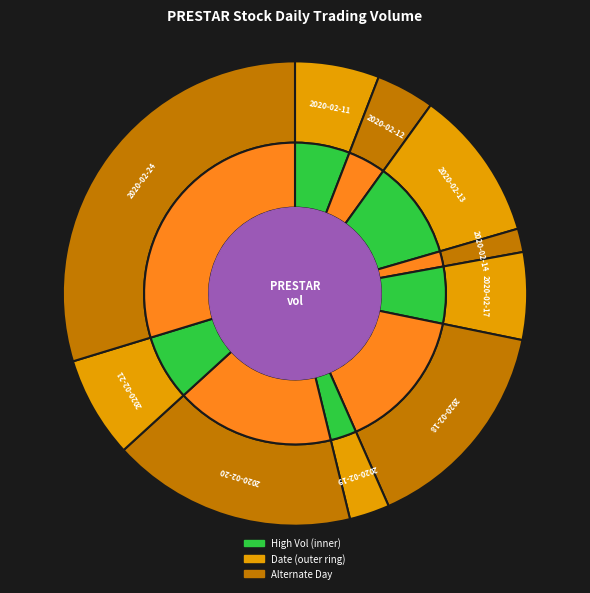

Does any single category account for the majority?

No